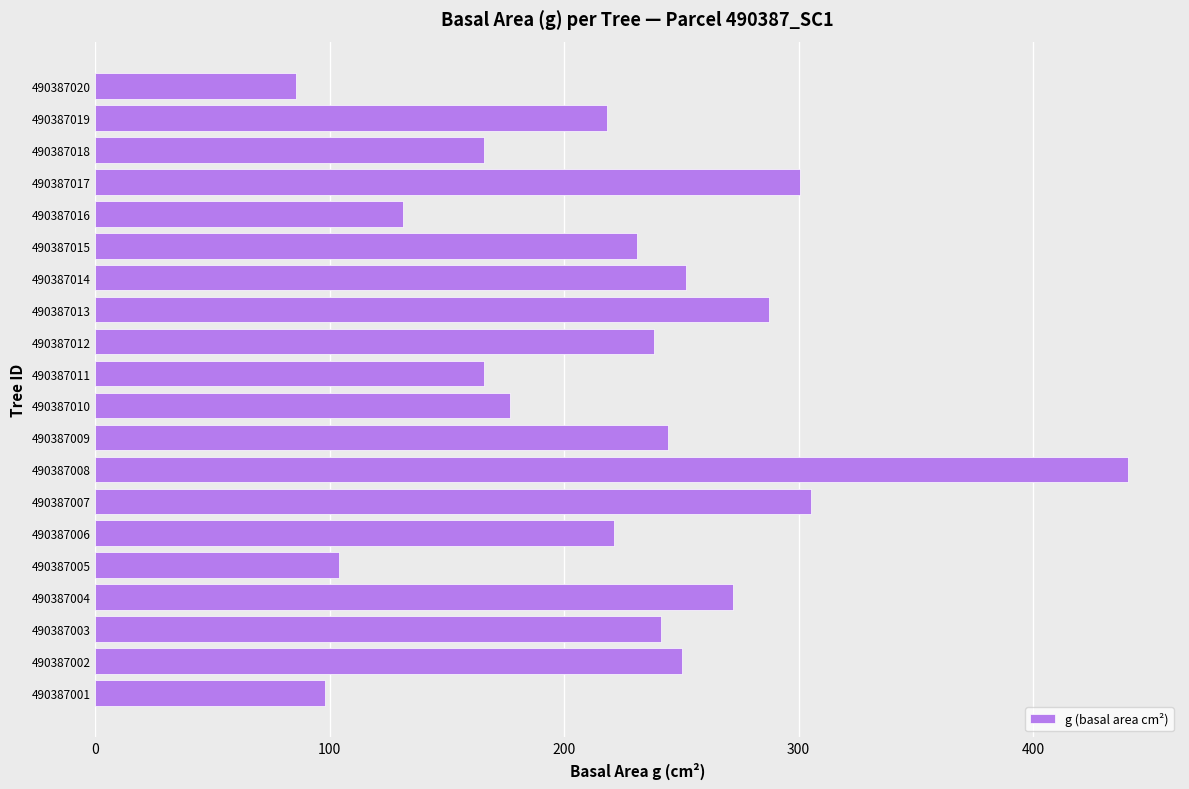

At which category does the chart reach its peak across all series?

490387008